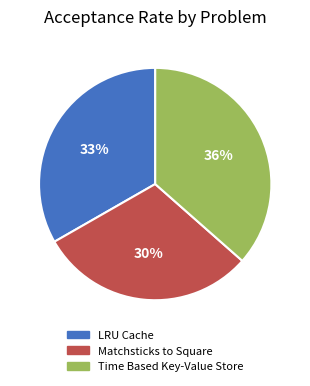

What percentage is the LRU Cache slice, to the nearest percent?

33%